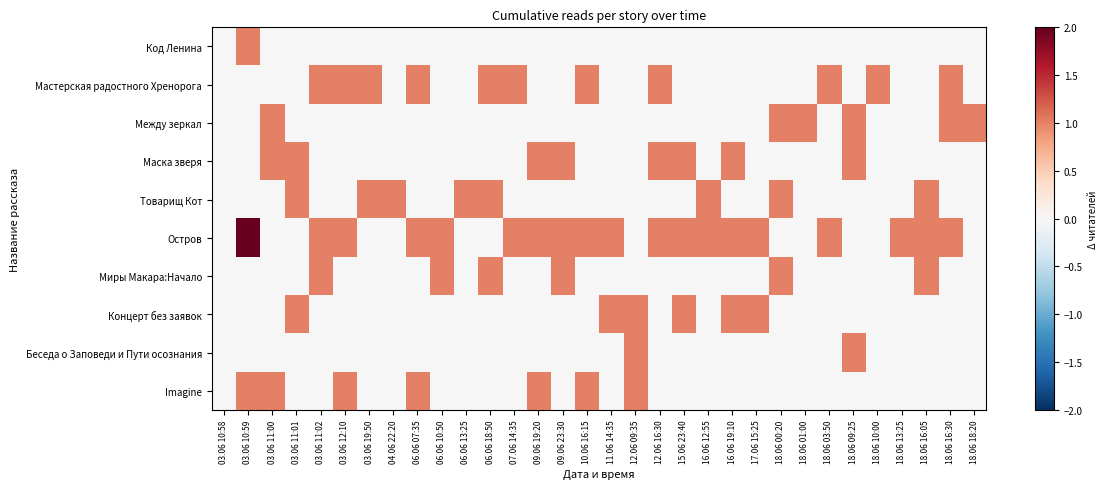

Which has a higher value, 18.06 00:20 or 03.06 11:01?

18.06 00:20